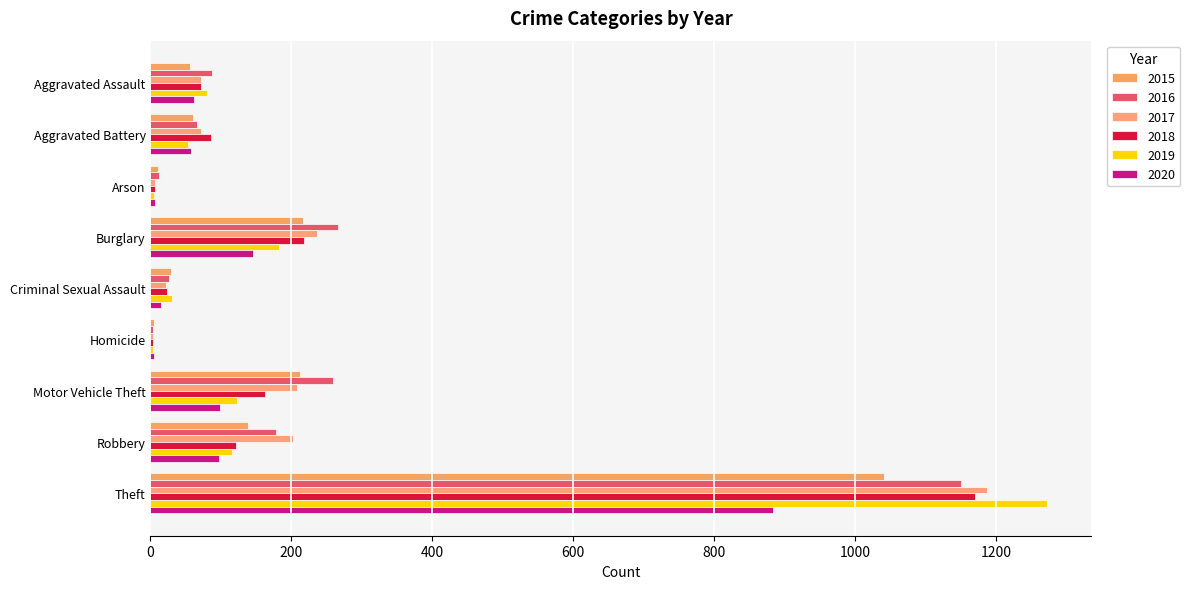

Between Robbery and Theft, which series saw the biggest shift?

2019